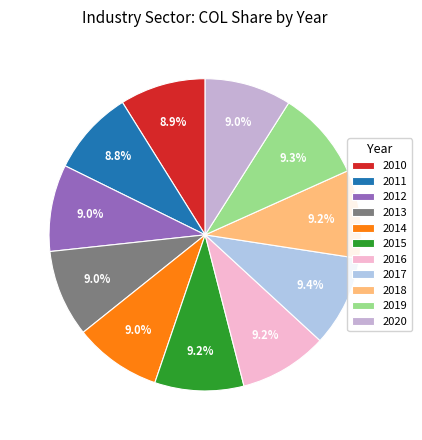

Combined, what portion of the pie is 2013 and 2017?

18.4%